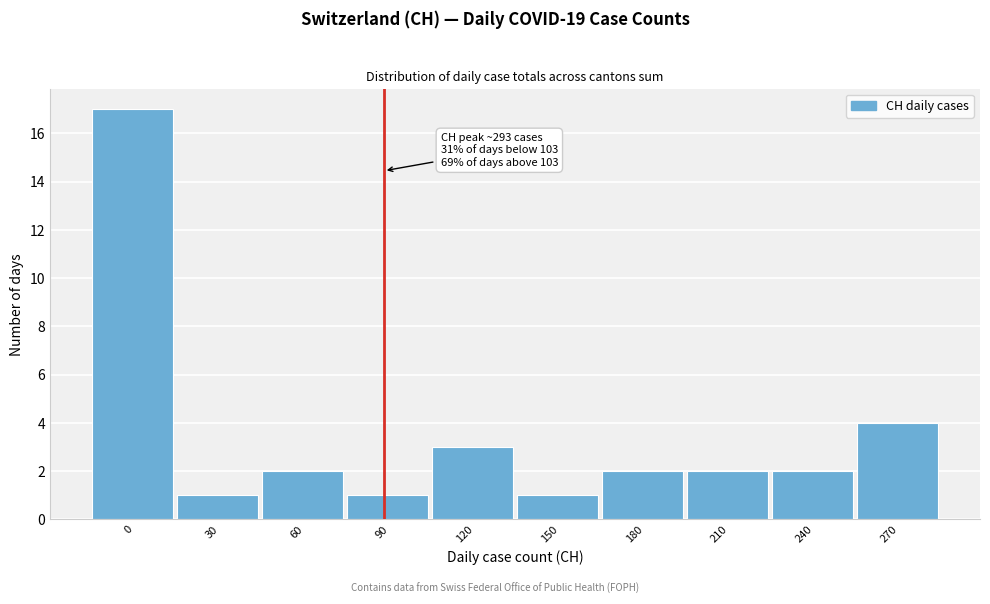

Reading left to right, what are all the values shown in this chart?

0=17	30=1	60=2	90=1	120=3	150=1	180=2	210=2	240=2	270=4